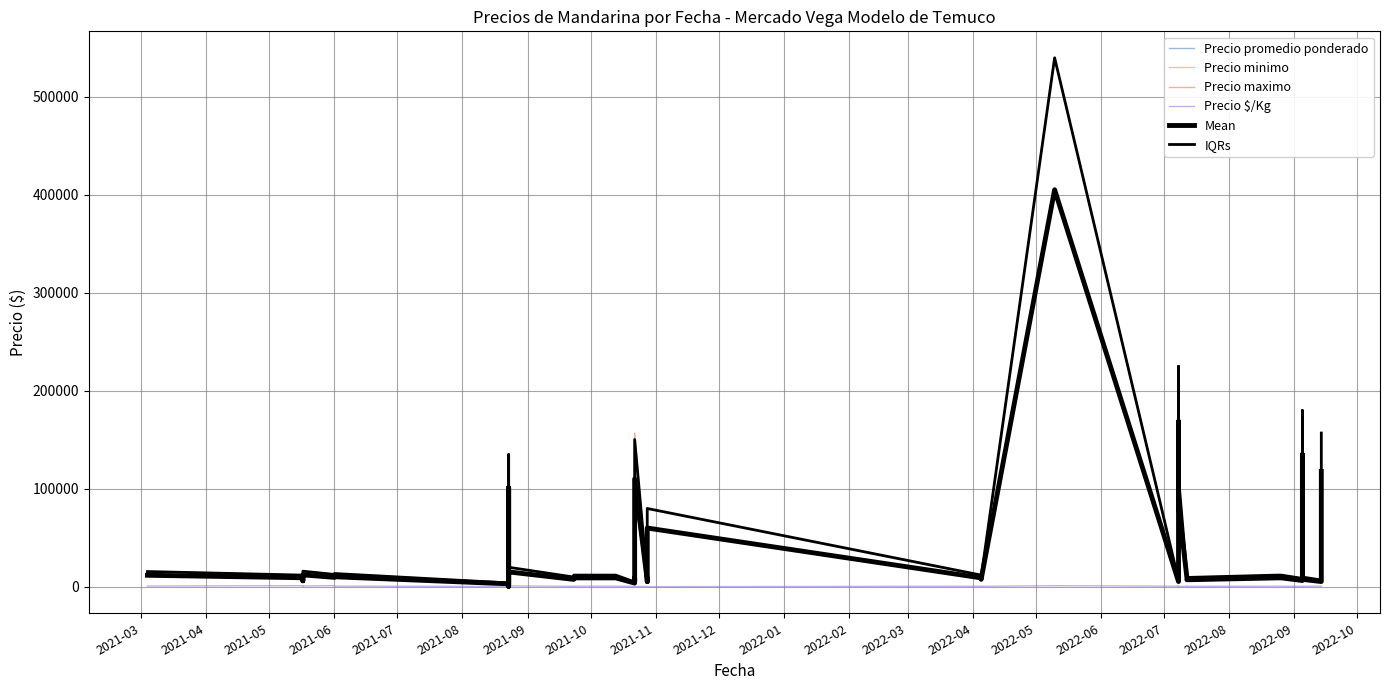

How many lines are shown in the chart?

6